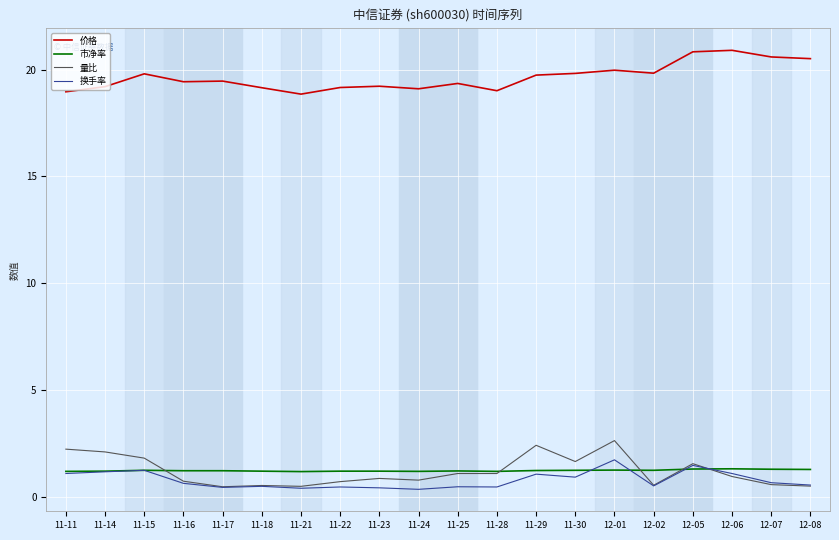

True or false: 价格 and 市净率 intersect in this chart.

False